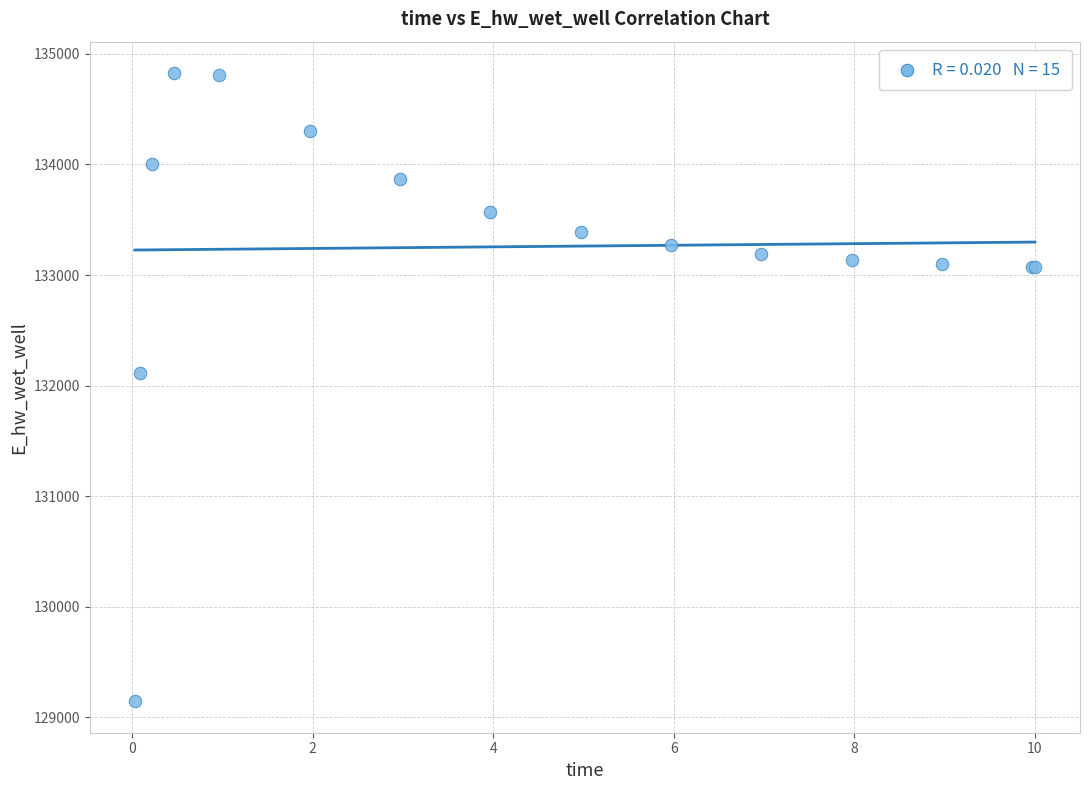

What Y value in the scatter plot is closest to 131985?

132109.4